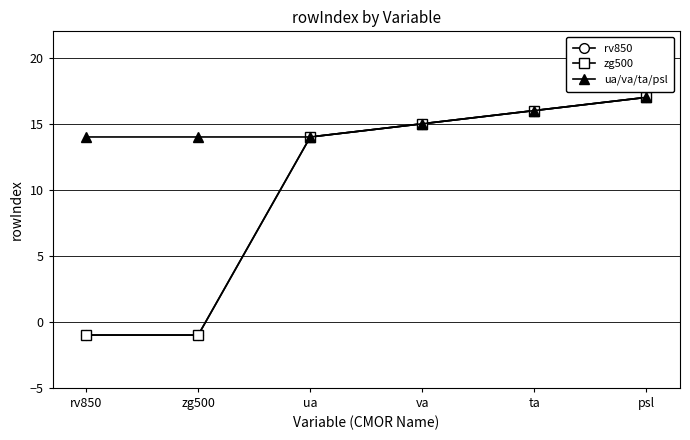

True or false: rv850 and zg500 intersect in this chart.

False